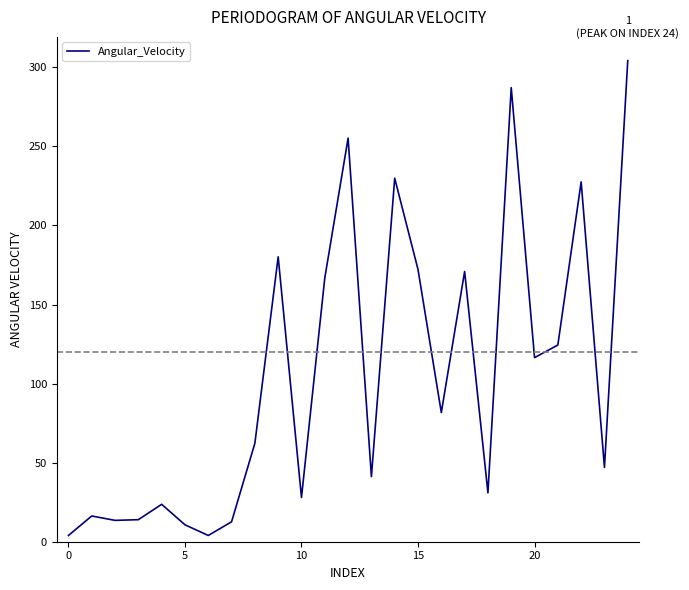

What is the difference between the maximum and minimum values?

300.3